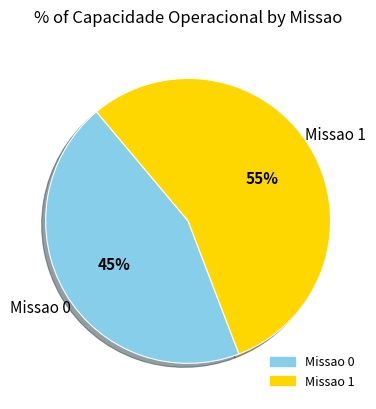

How many segments does this pie chart have?

2